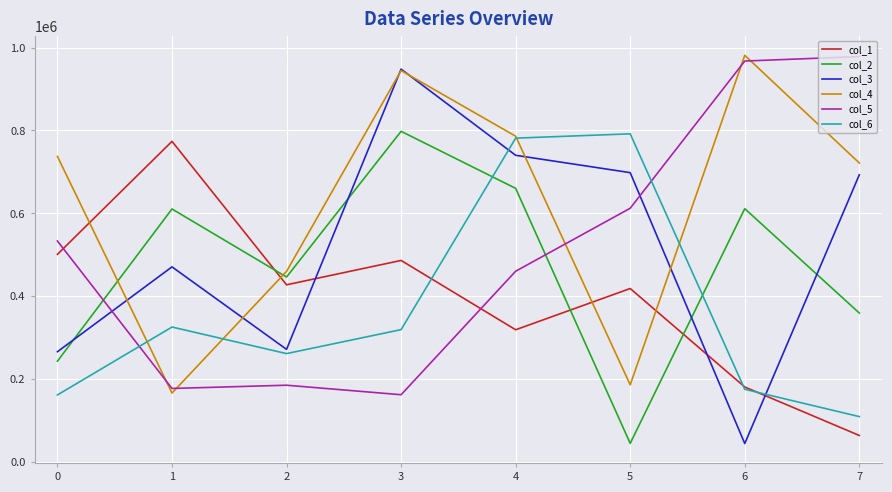

In col_6, how many points are lower than both neighbors (excluding endpoints)?

1